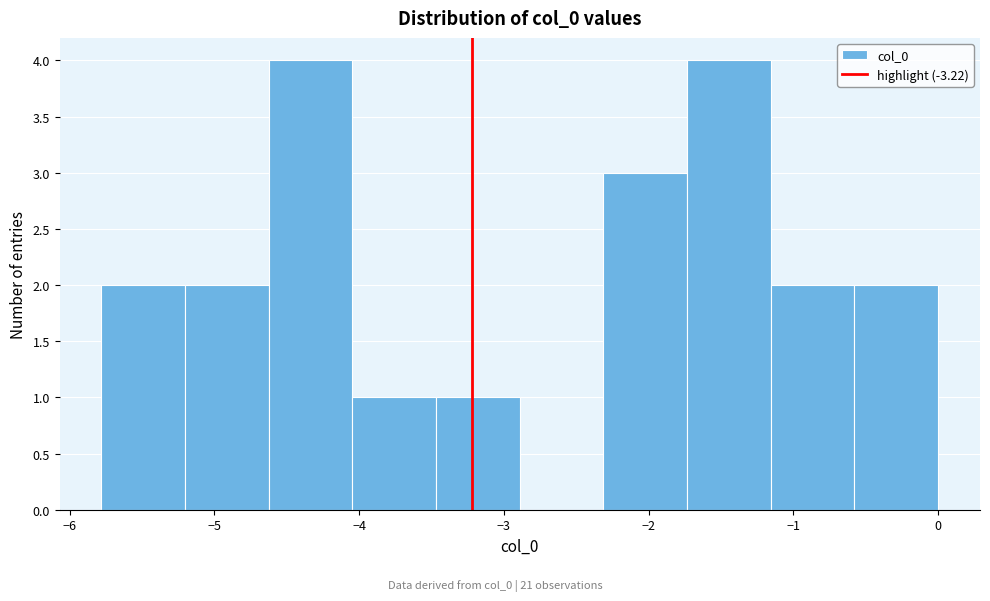

Reading left to right, transcribe this chart: for each bar, give the range it covers on the x-axis and its height. Neither the bar edges nor the heights are printed on the chart, so give them approximately, as read against the axes.

-5.8 to -5.2: 2
-5.2 to -4.6: 2
-4.6 to -4.0: 4
-4.0 to -3.5: 1
-3.5 to -2.9: 1
-2.9 to -2.3: 0
-2.3 to -1.7: 3
-1.7 to -1.2: 4
-1.2 to -0.6: 2
-0.6 to 0.0: 2